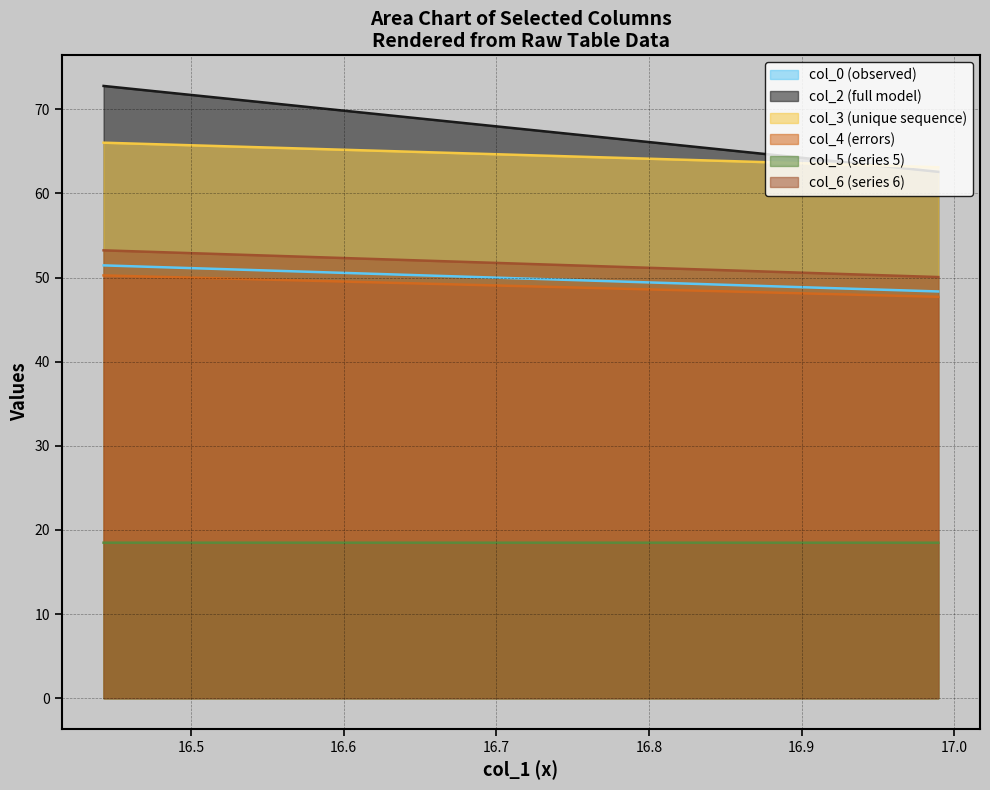

The col_5 series shows 26.4 at 16.98958333. True or false?

False